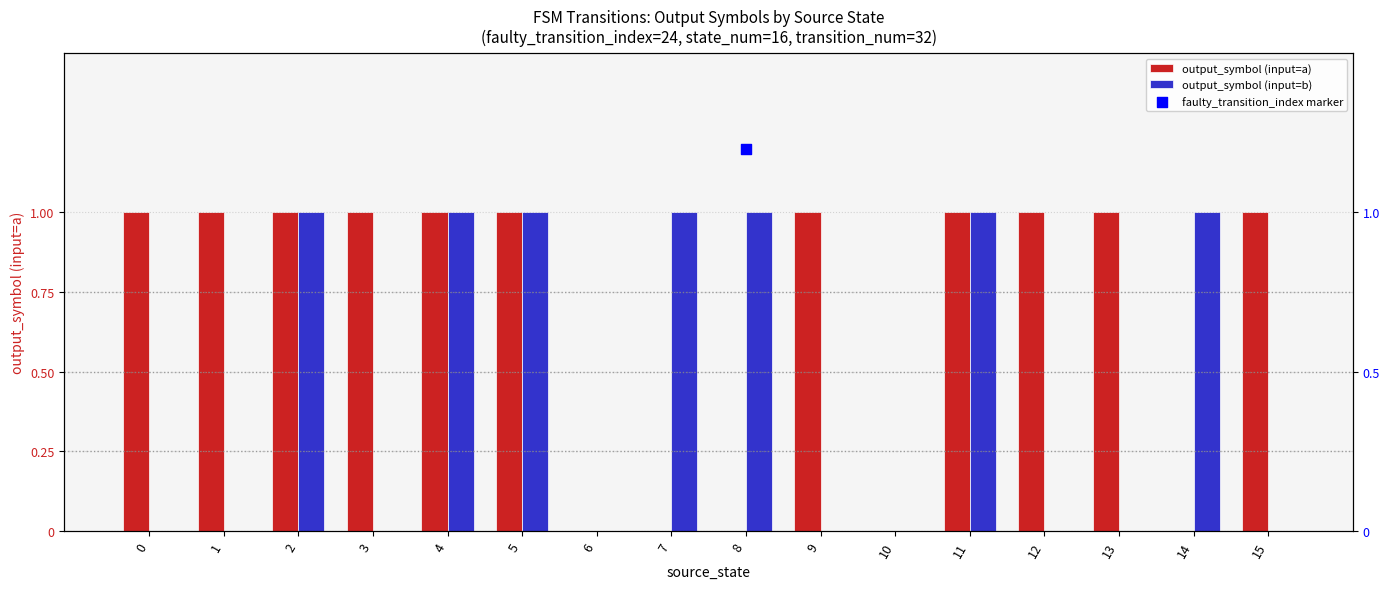

Which series has the largest total across all categories?

output_symbol (input=a)